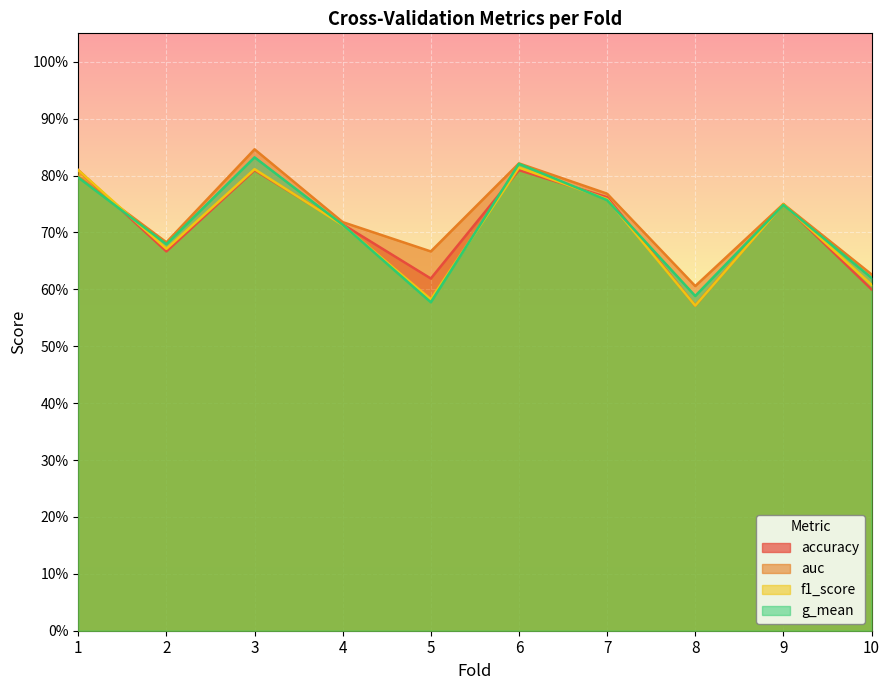

Where is auc nearest to the value 0?

8